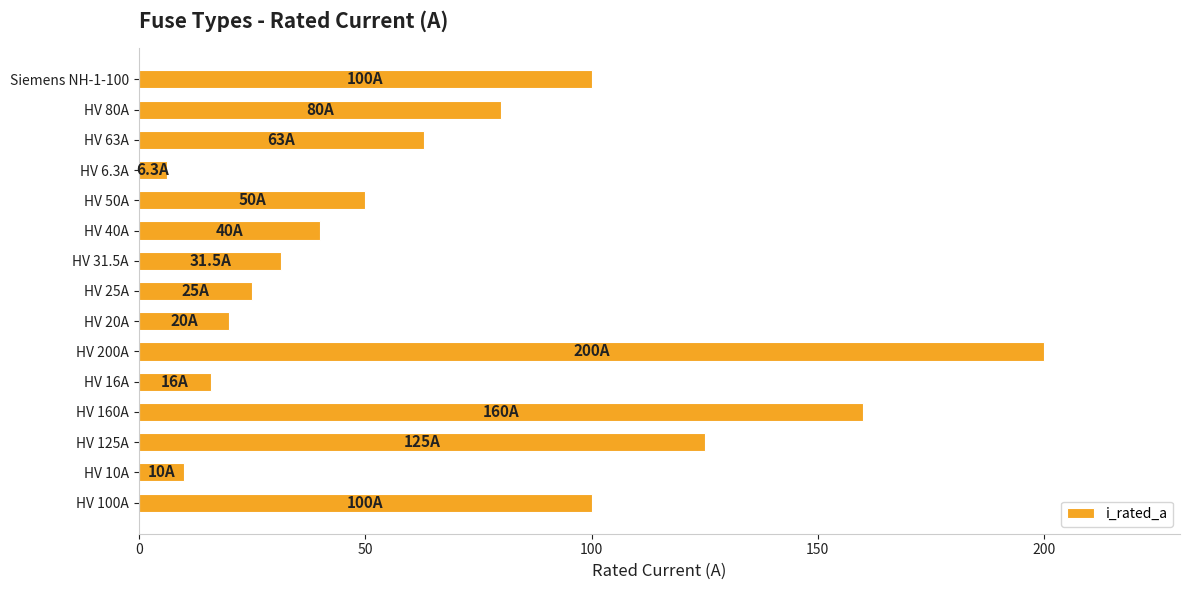

Does the chart contain any negative values?

No